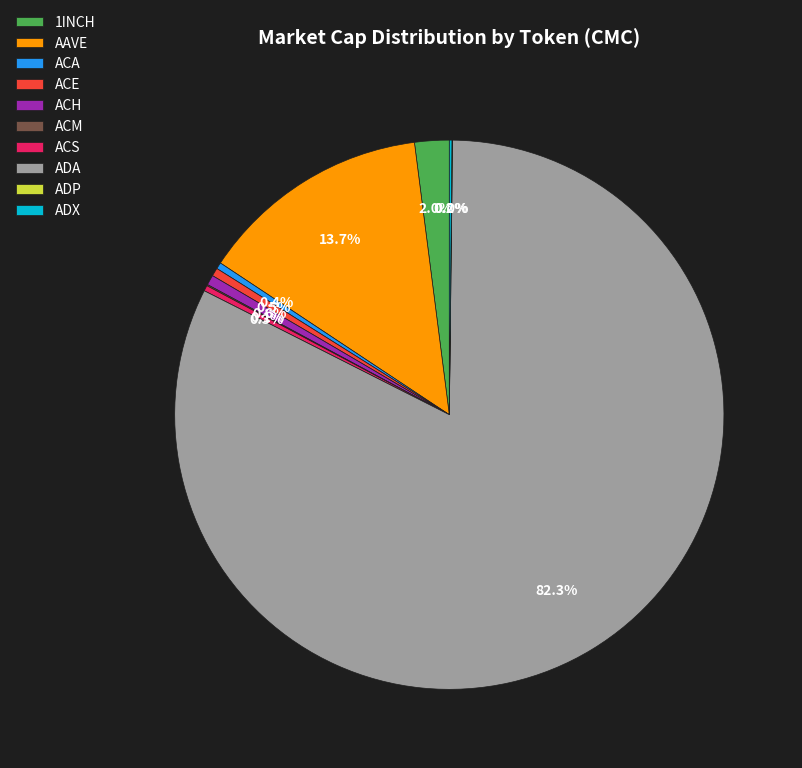

Which has a higher value, ADA or ACA?

ADA